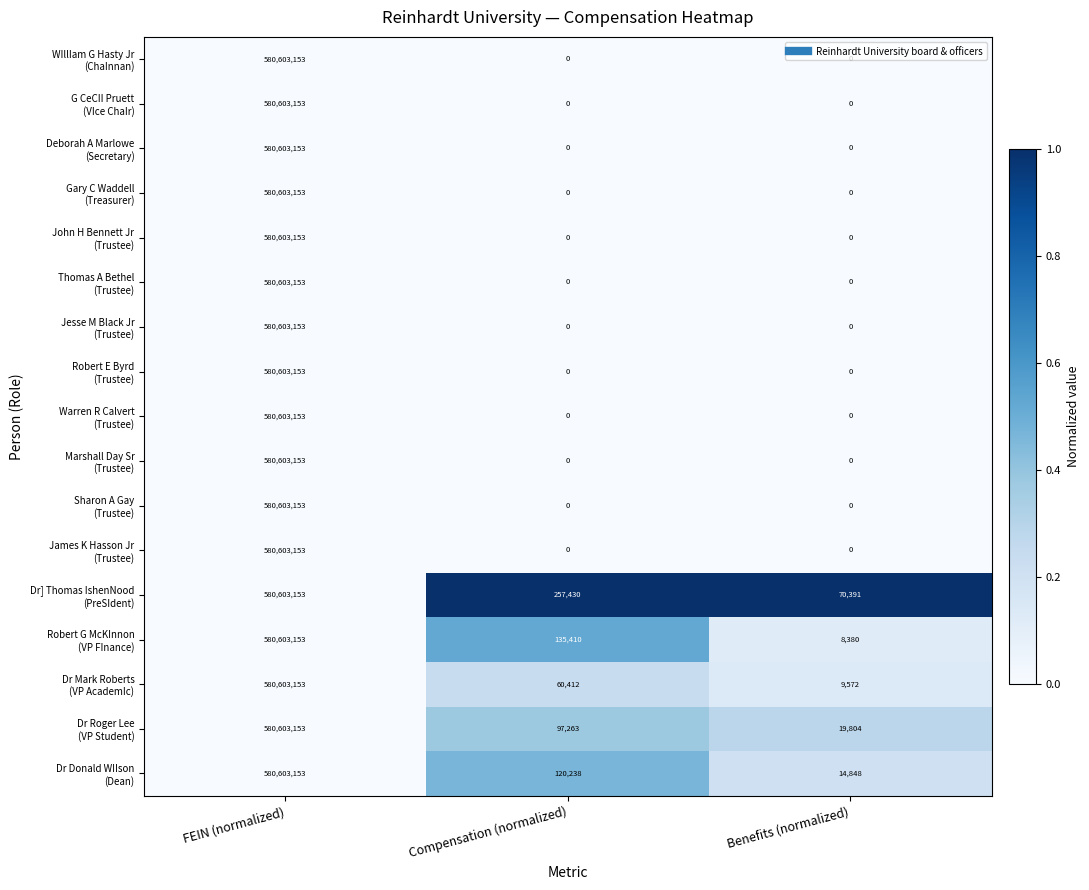

At which category is the sum across all series the highest?

FEIN (normalized)